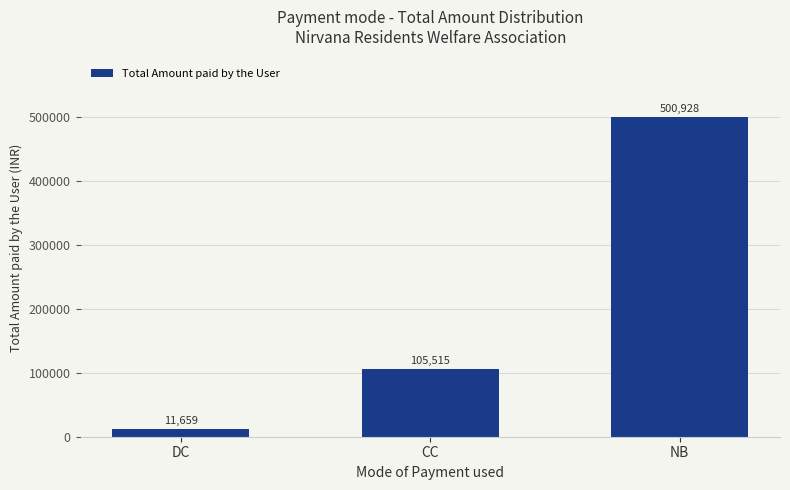

Are the bars horizontal?

No